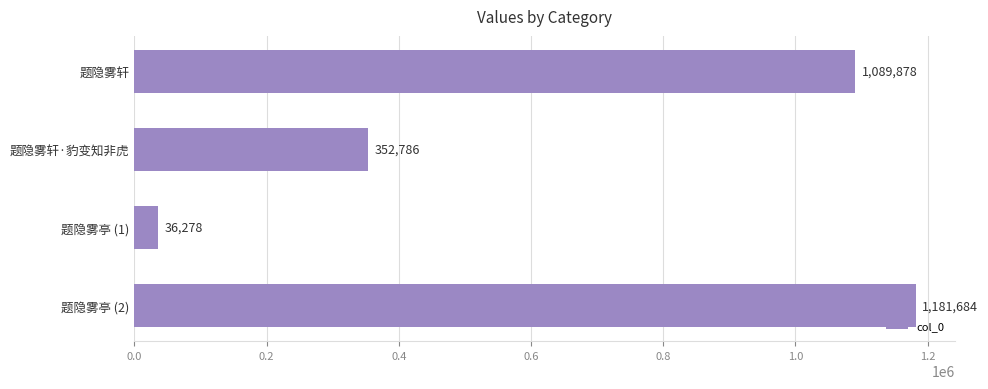

Count the number of categories in the chart.

4